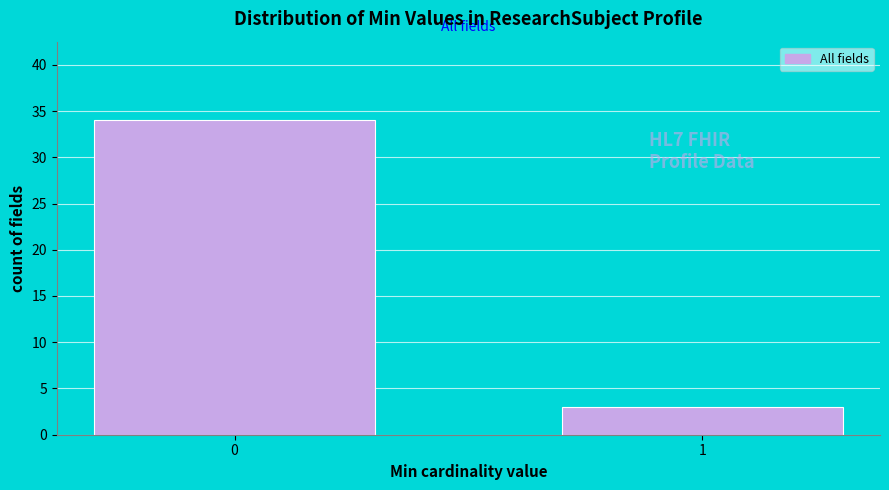

Reading left to right, what are all the values shown in this chart?

0=34	1=3